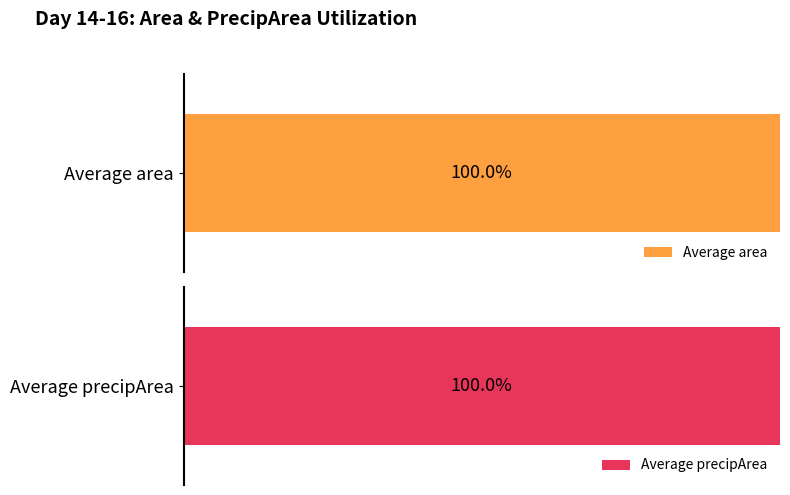

What is the highest value of the Average area series?

1.0